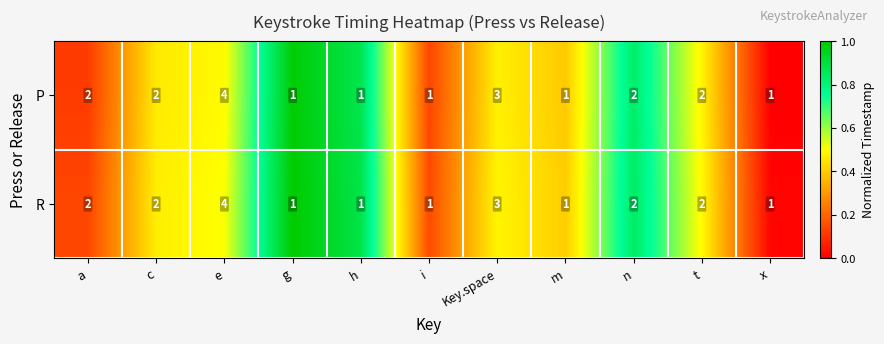

How many P values are between 1 and 2?

9